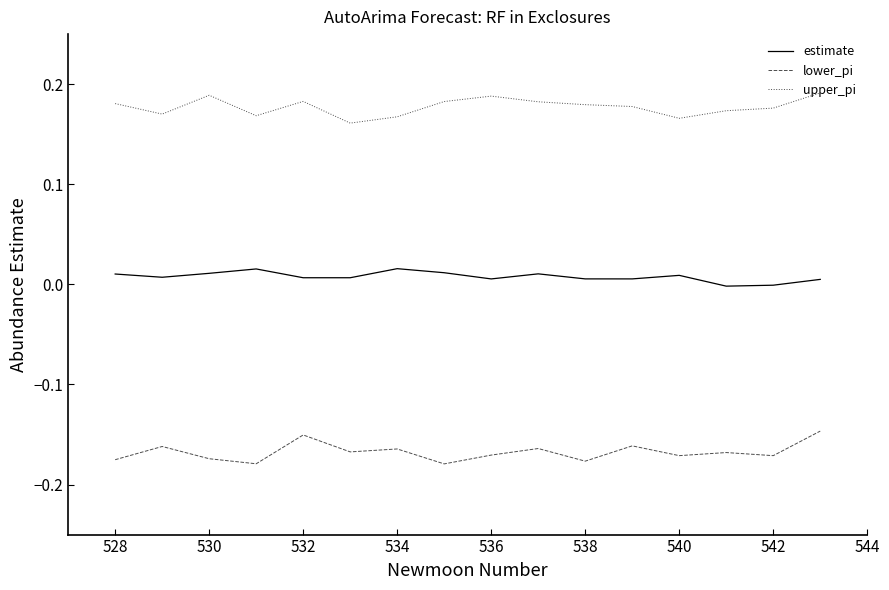

True or false: lower_pi and upper_pi intersect in this chart.

False